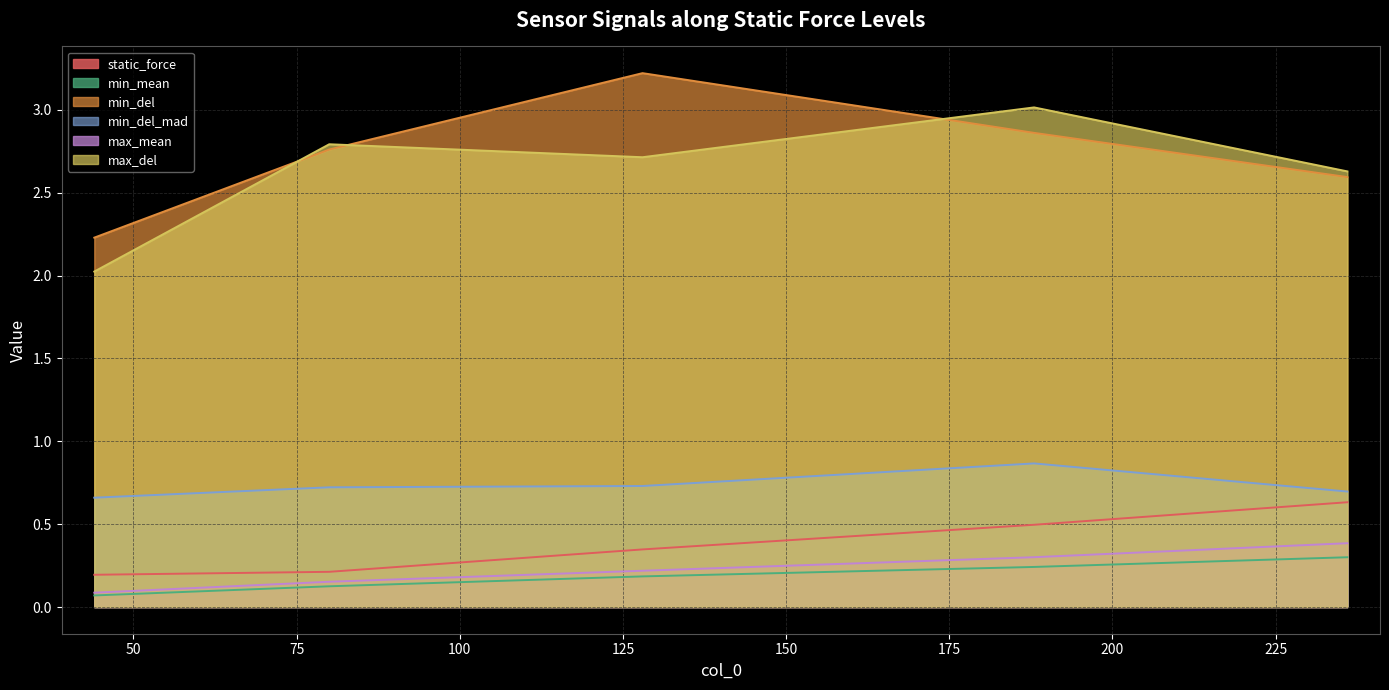

What is the value of the min_del_mad point at the 5th from the left?

0.7